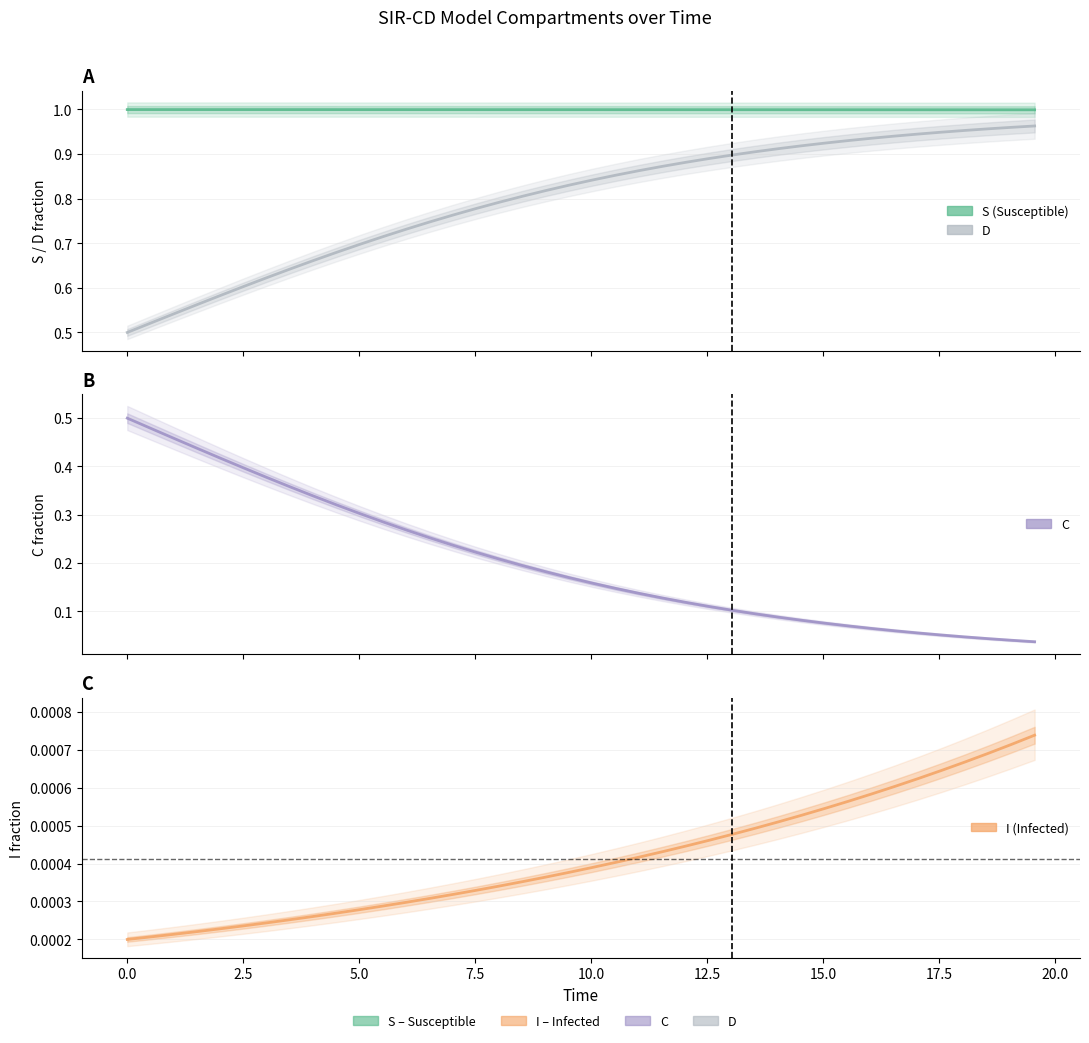

True or false: I has a value of 0.0 at 7.5.

False